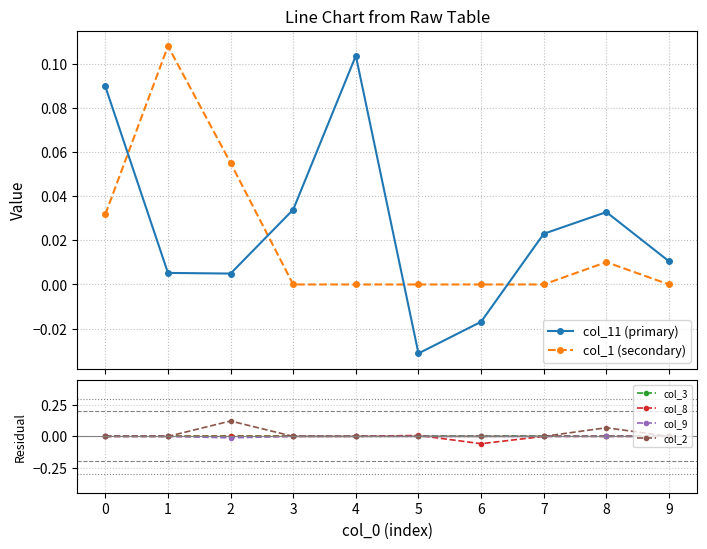

What is the maximum value for col_11 (primary)?

0.1